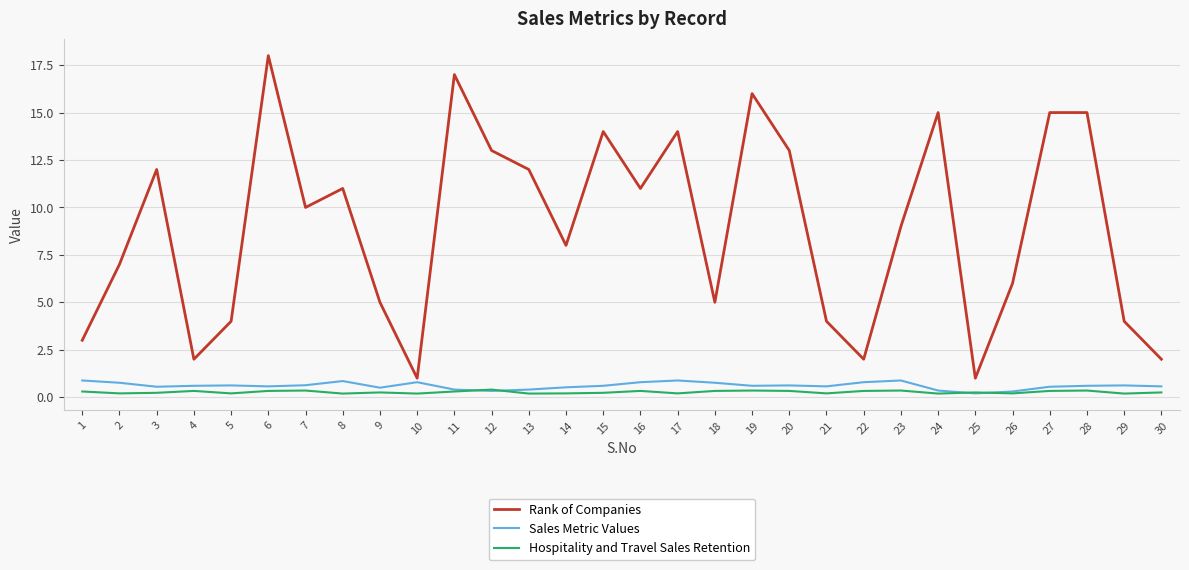

Is it true that Sales Metric Values equals 0.6 at 30?

True